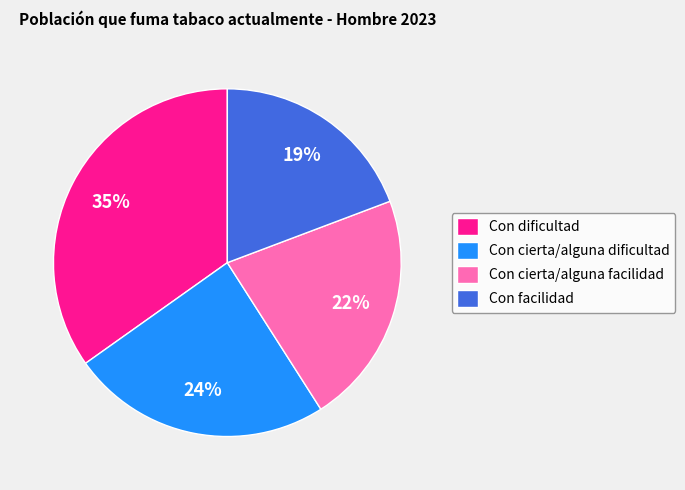

How many segments does this pie chart have?

4